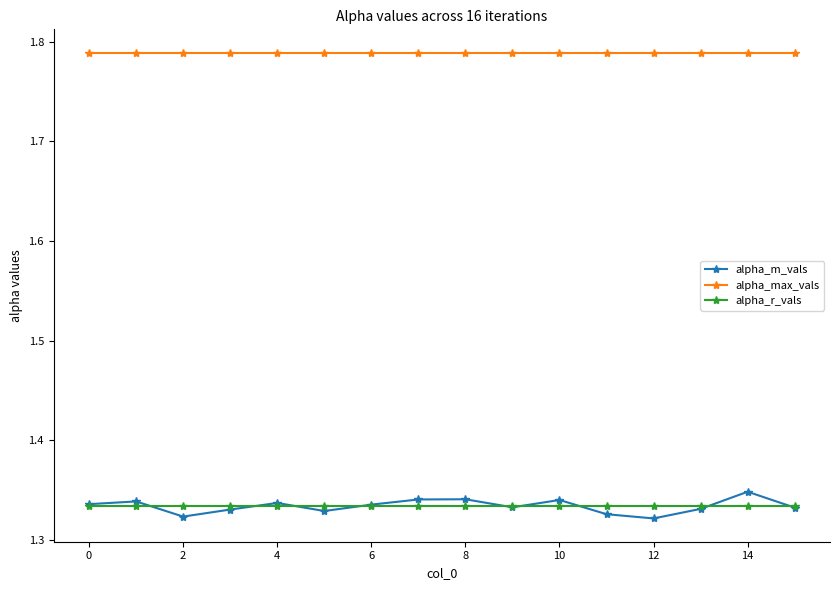

True or false: alpha_r_vals and alpha_max_vals cross at least once.

False